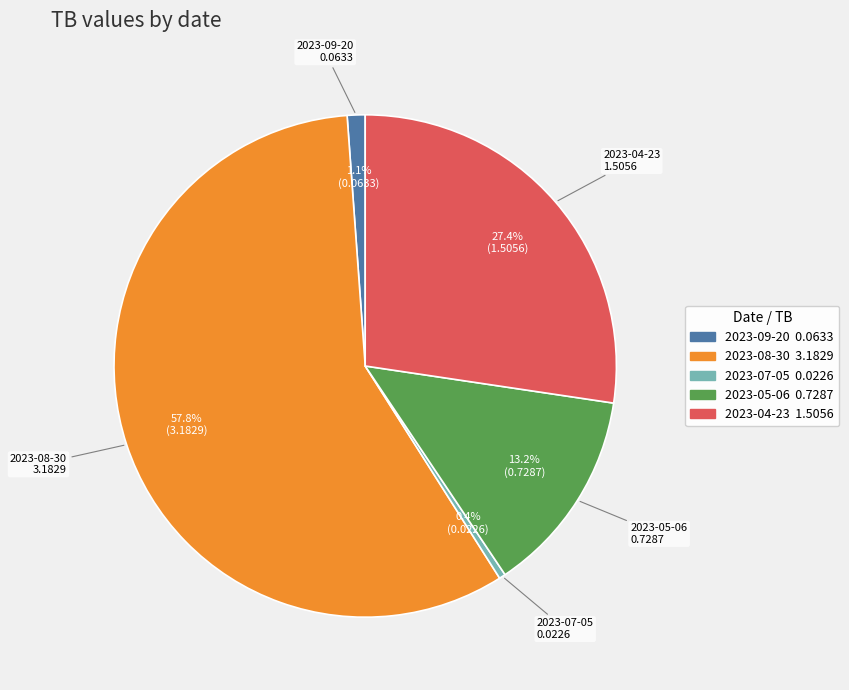

What percentage is NOT represented by 2023-05-06?

86.8%